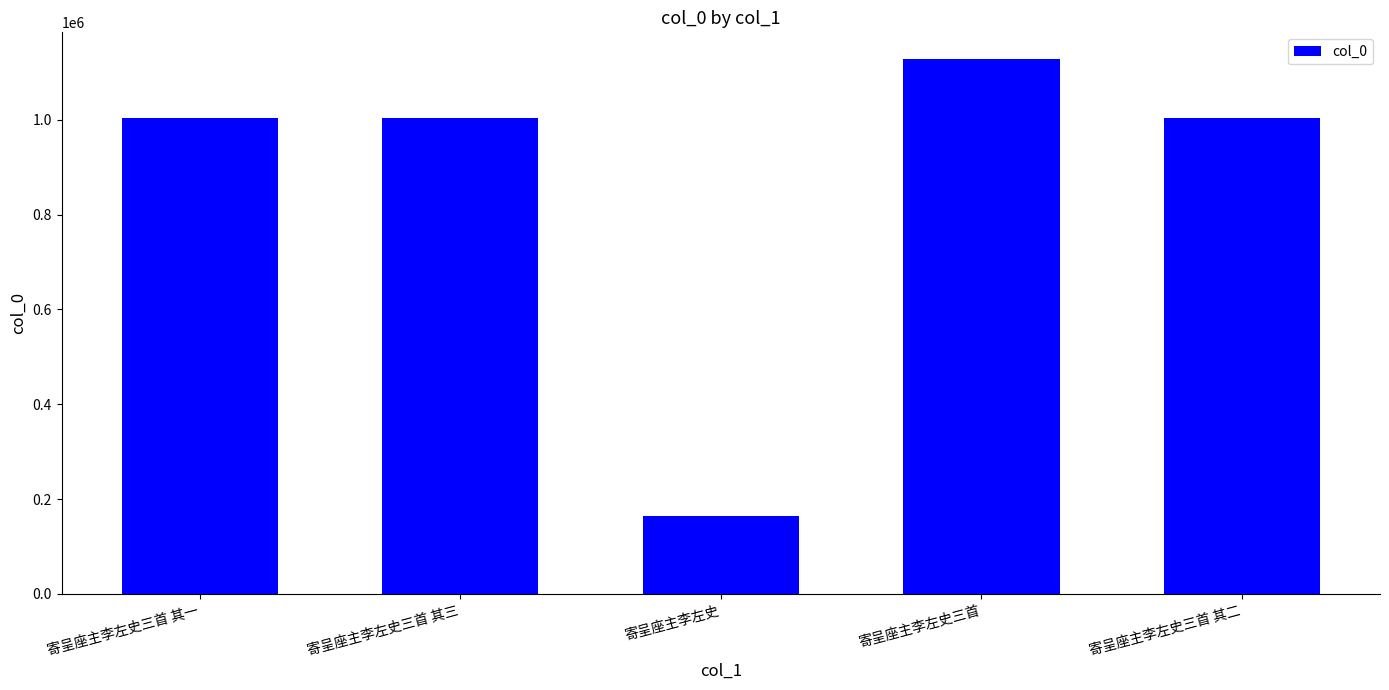

At which label does the data first exceed 1003909?

寄呈座主李左史三首 其一